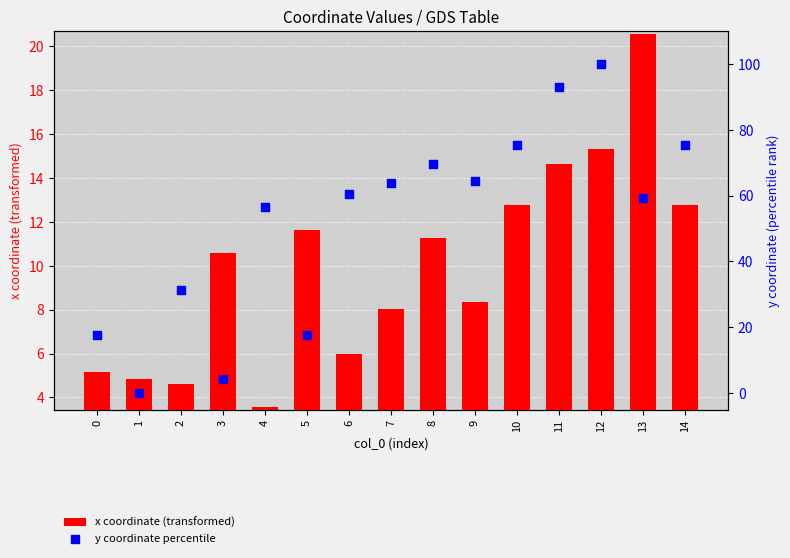

Which series has the largest total across all categories?

y coordinate percentile